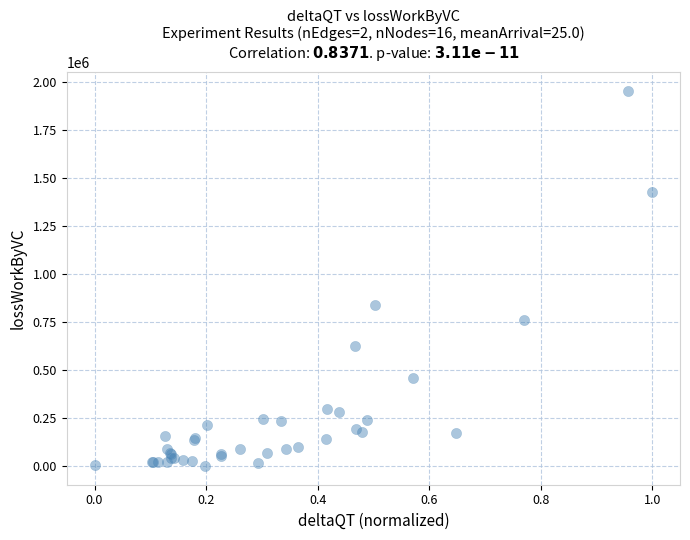

What Y value in the scatter plot is closest to 977342?

836825.0